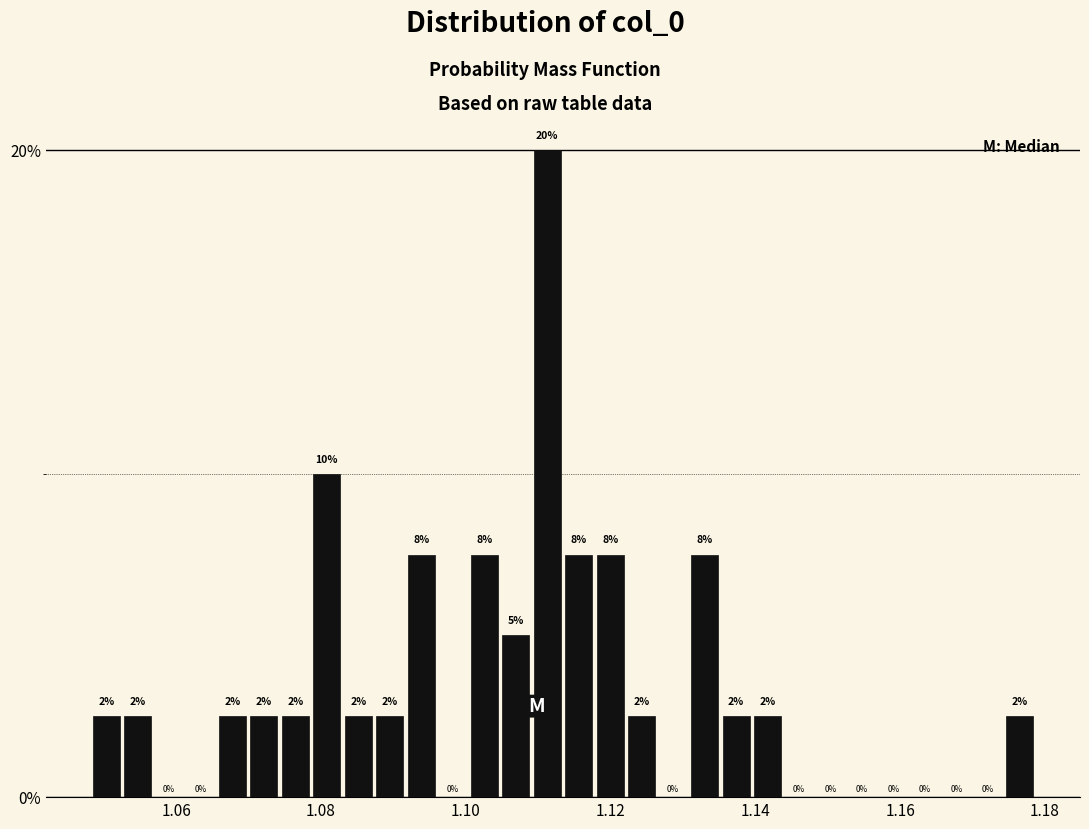

Around what value on the x-axis is the tallest bar? Give the approximate position of its centre, as read against the axis.

1.112